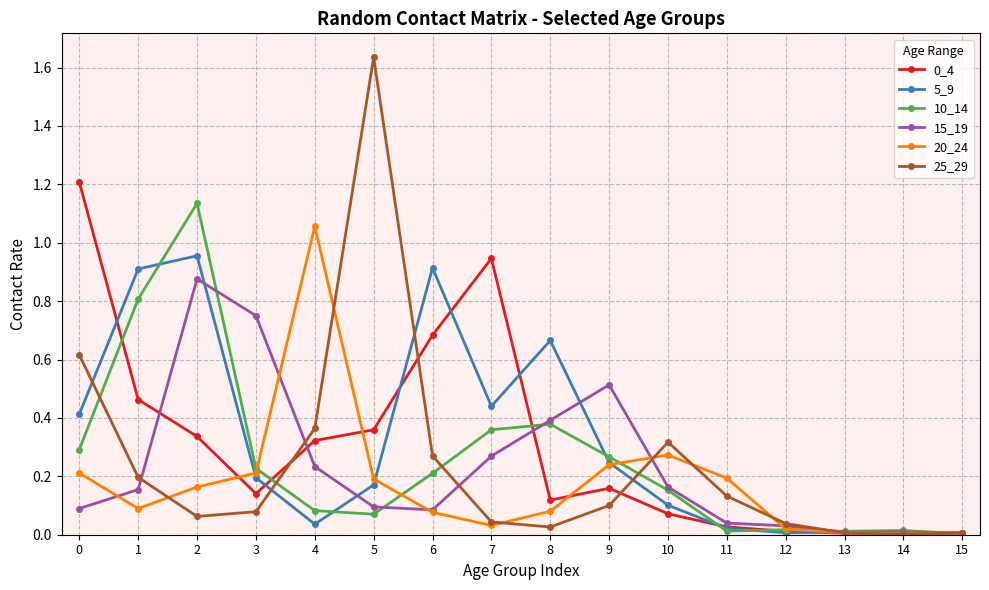

The value of 5_9 at 6 is 0.9. True or false?

True